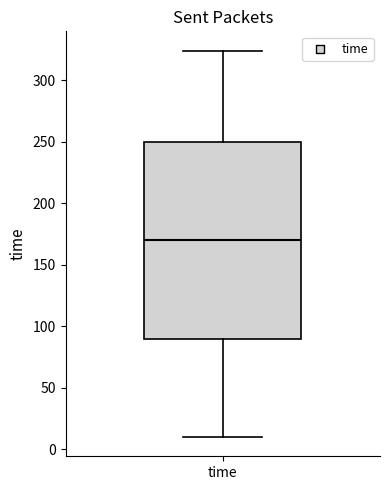

Transcribe this box plot: give where the median line is, the range the box spans, and where the two whiskers end, as read against the y-axis. The values are not printed on the chart, so give them approximately, as read against the axis.

median 170, box 90 to 250, whiskers 10 to 325